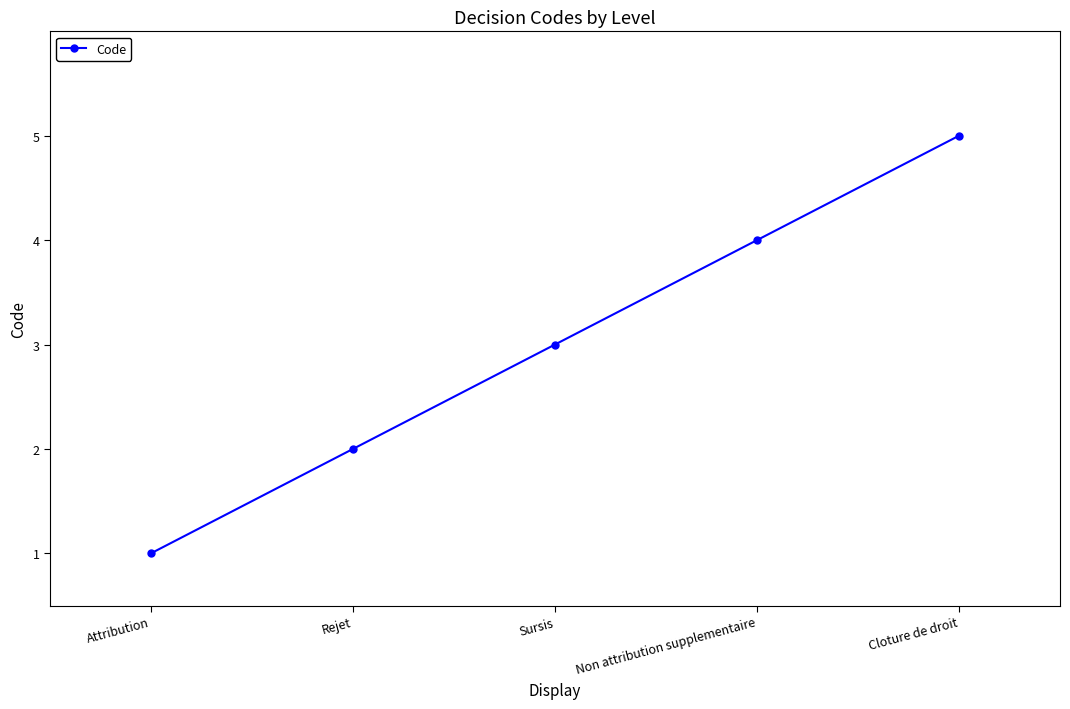

Approximately how many times larger is the value at Rejet compared to Non attribution supplementaire?

0.5